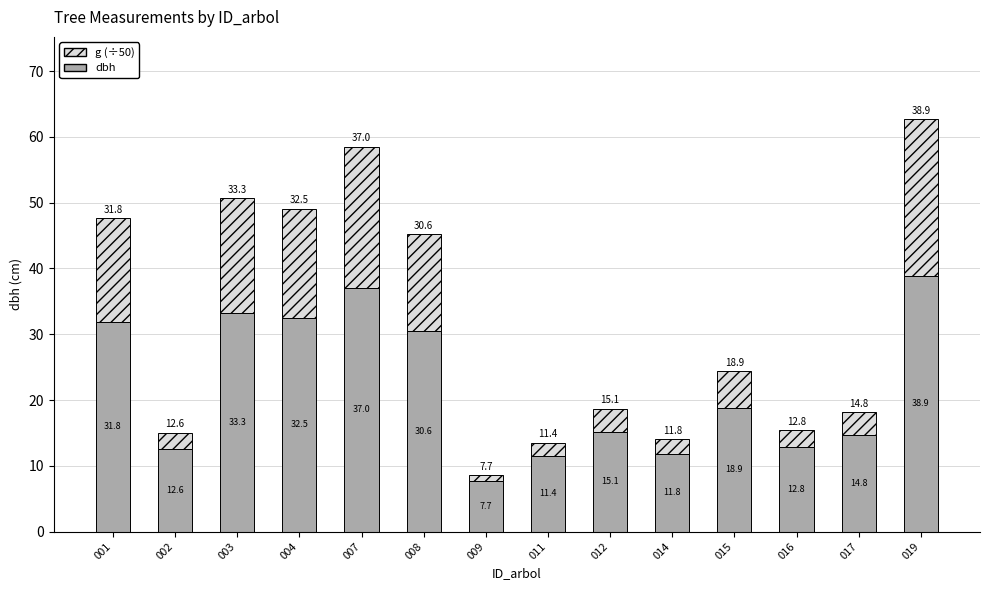

What is the difference between the second highest and minimum values in the dbh series?

29.3